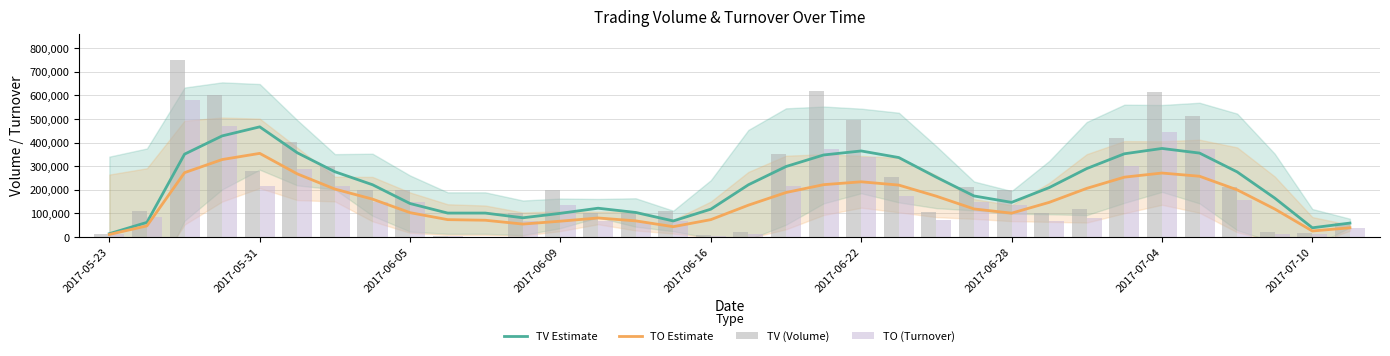

At which label does TO Estimate reach its peak?

2017-05-31